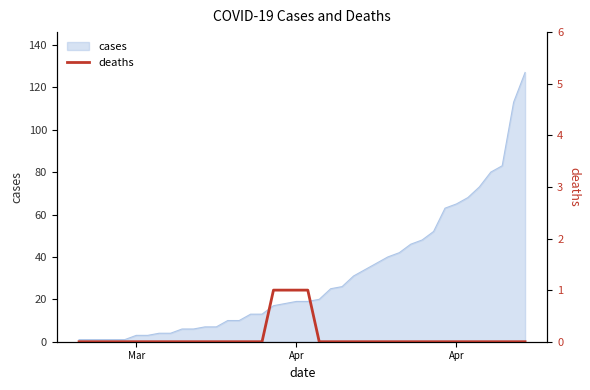

True or false: there are more than 1 points higher than both neighbors.

False